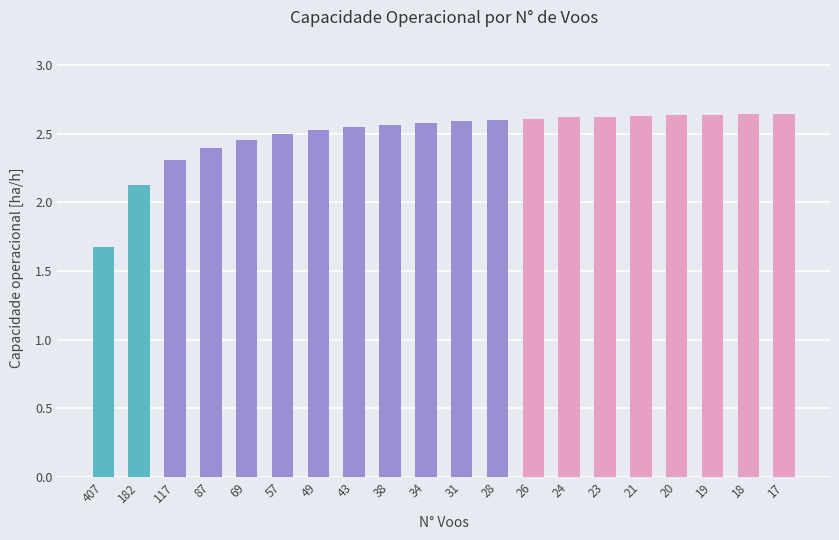

Approximately how many times larger is the value at 24 compared to 38?

1.0